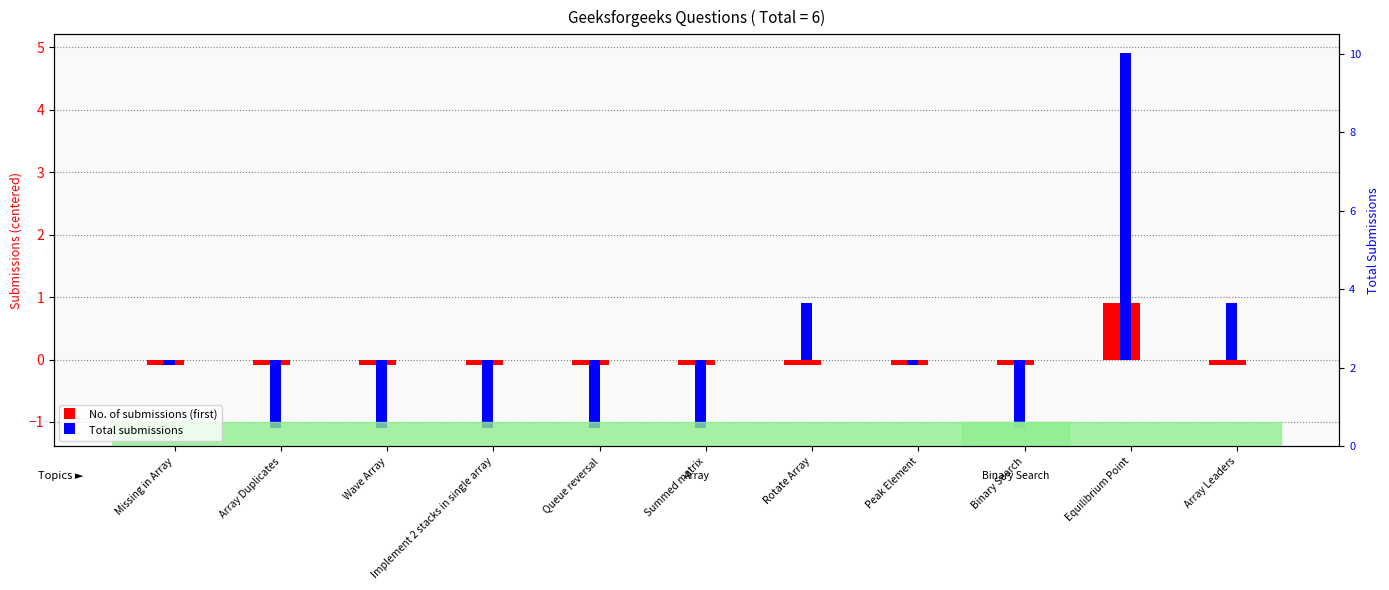

Are the bars grouped side by side (vs. stacked)?

Yes